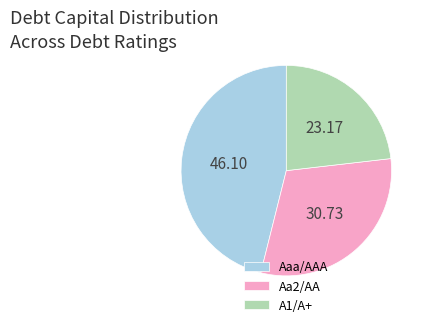

Which category has the smallest portion of the pie?

A1/A+